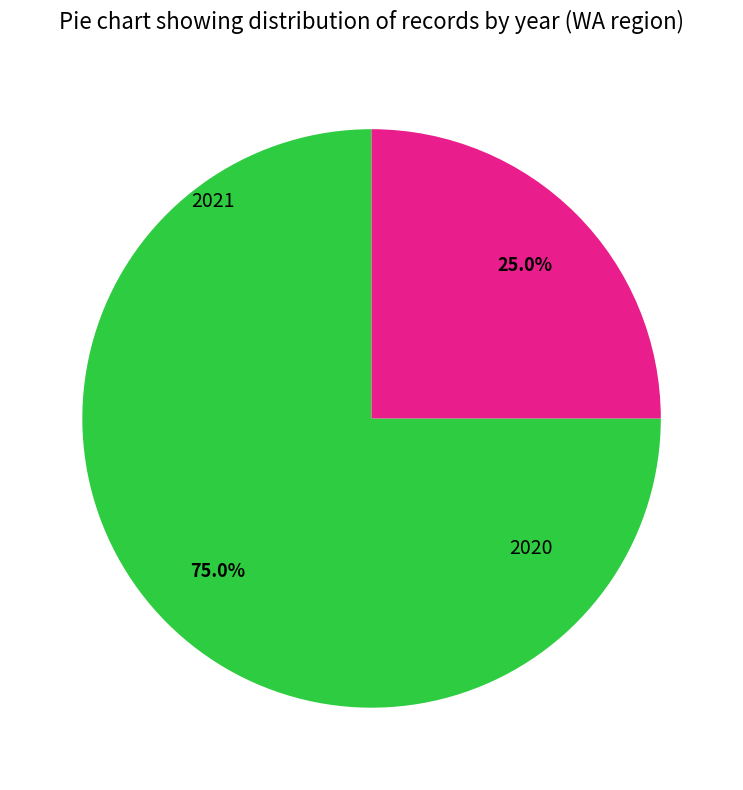

Is there a majority slice in this chart?

Yes